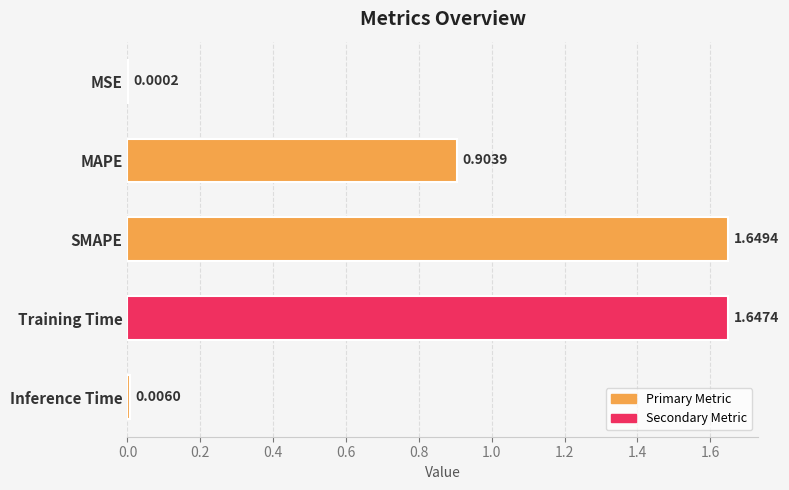

At which category does the chart reach its peak across all series?

SMAPE